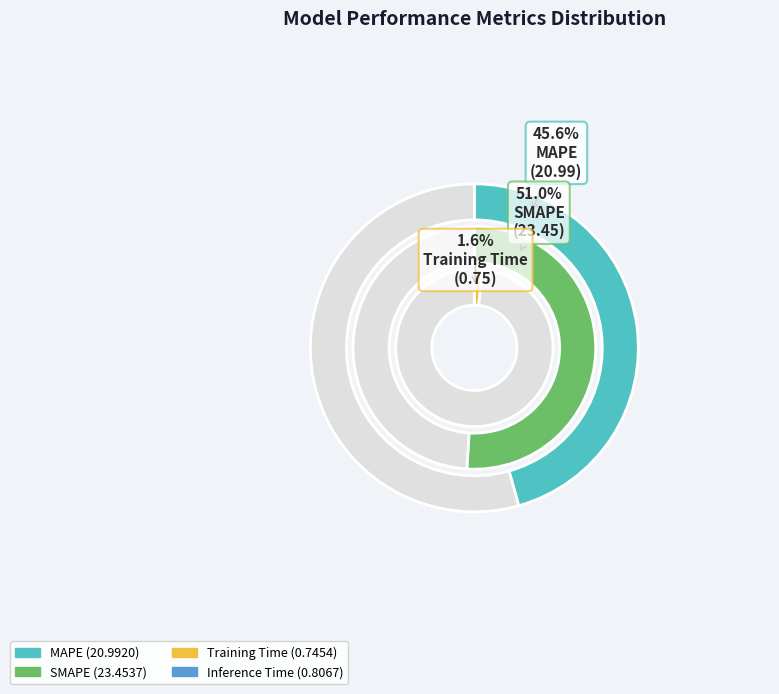

To the nearest percent, what percentage of the pie is MAPE?

46%